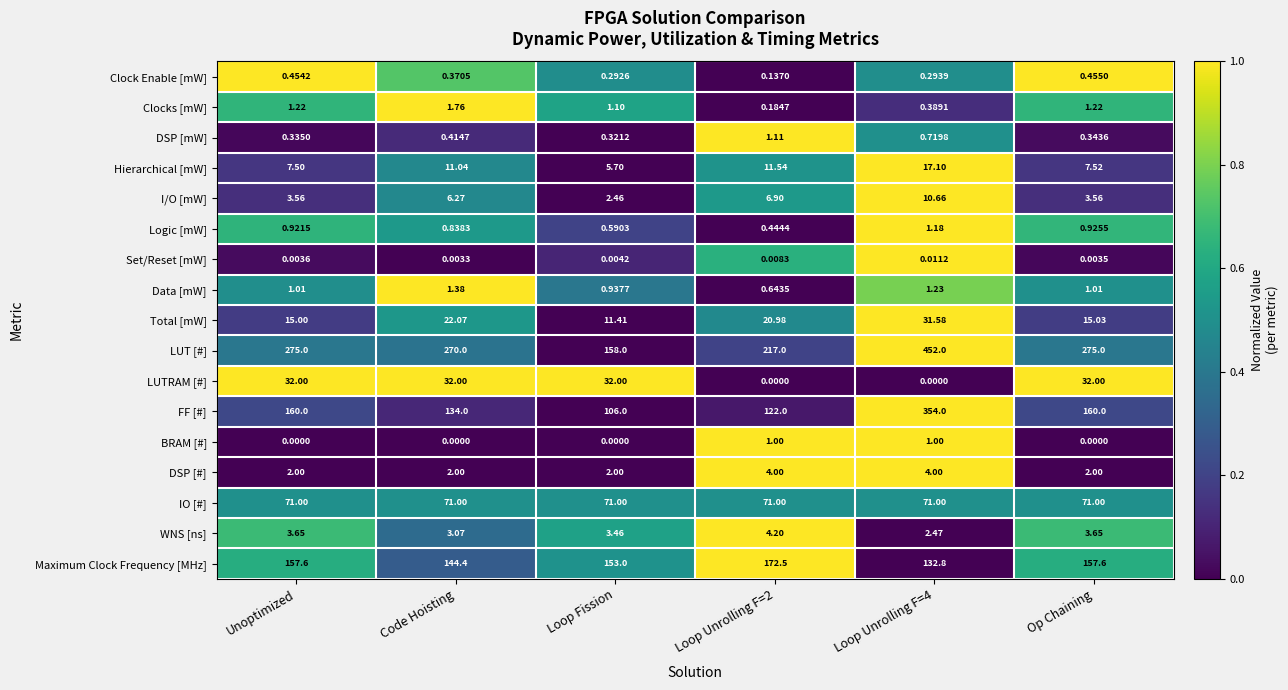

Which series changed the most between Unoptimized and Op Chaining?

Total [mW]